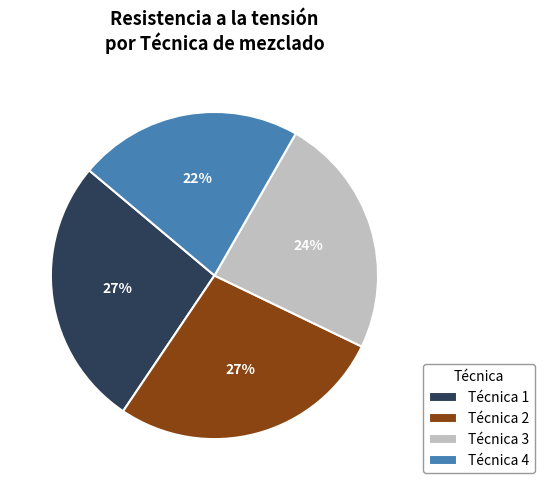

What is the ratio of the value at Técnica 2 to the value at Técnica 4?

1.2